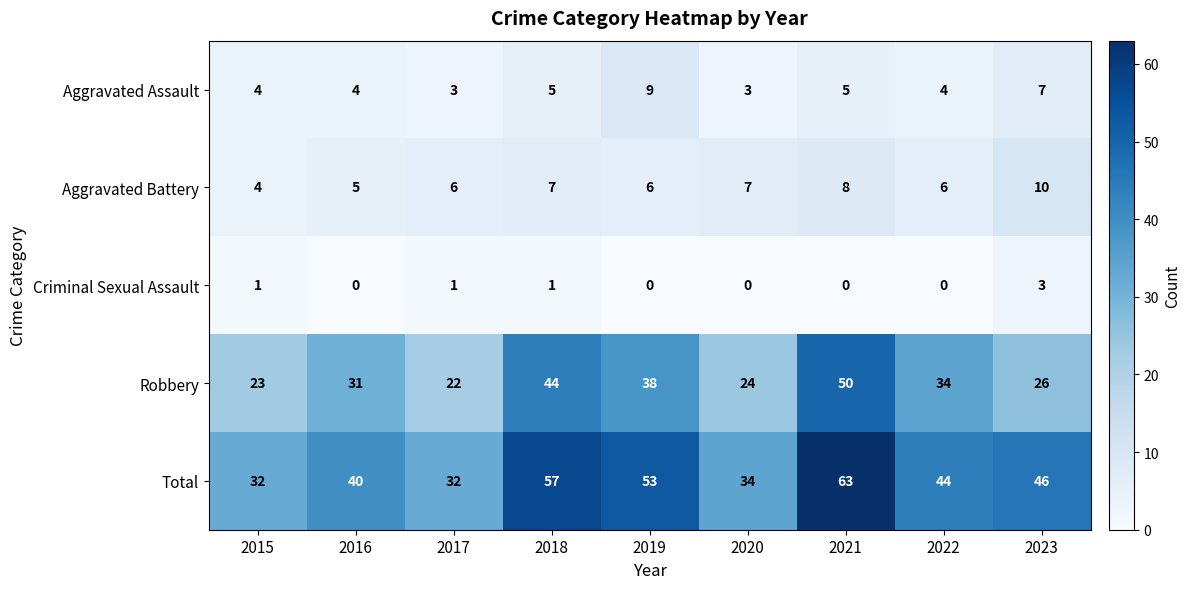

What is the sum of all Aggravated Assault values?

44